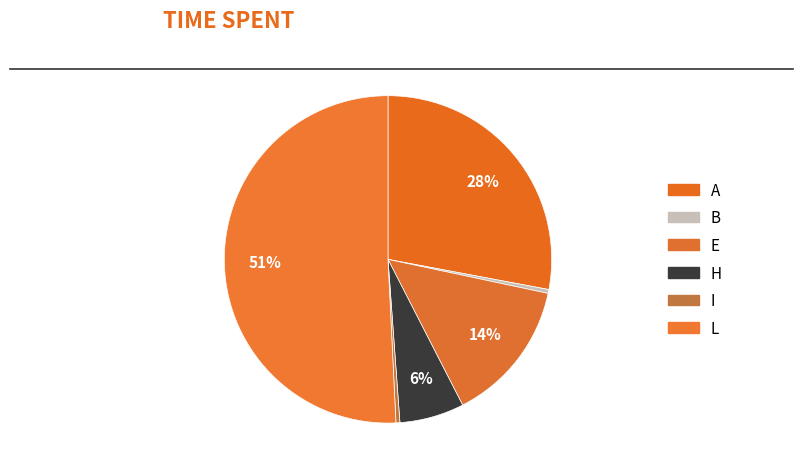

The B slice represents 0% of the pie. True or false?

True